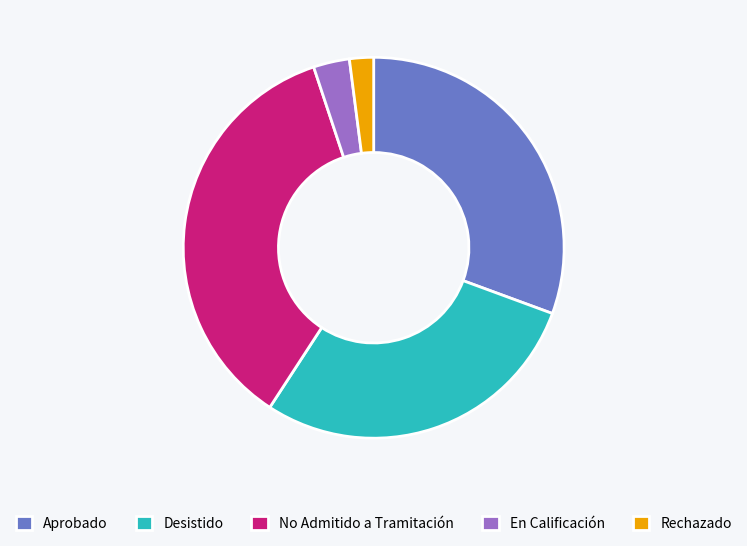

Which has a higher value, Desistido or No Admitido a Tramitación?

No Admitido a Tramitación